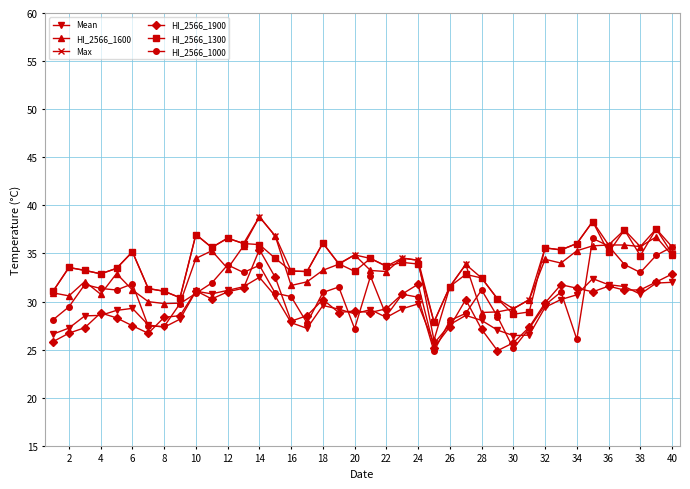

True or false: HI_2566_1900 has more than 0 points higher than both neighbors.

True